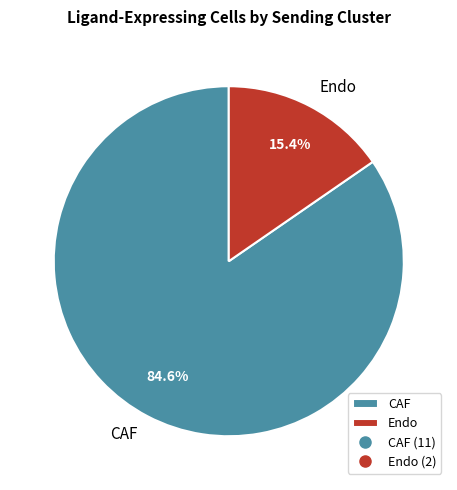

What percentage is the Endo slice, to the nearest percent?

15%